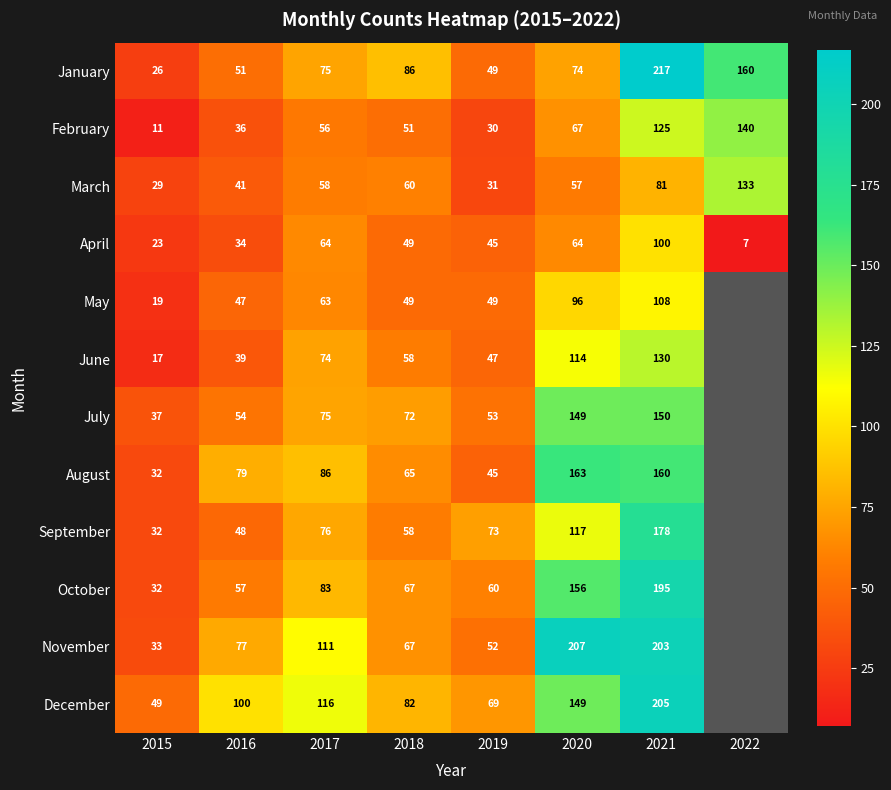

Is it true that July equals 72 at 2018?

True